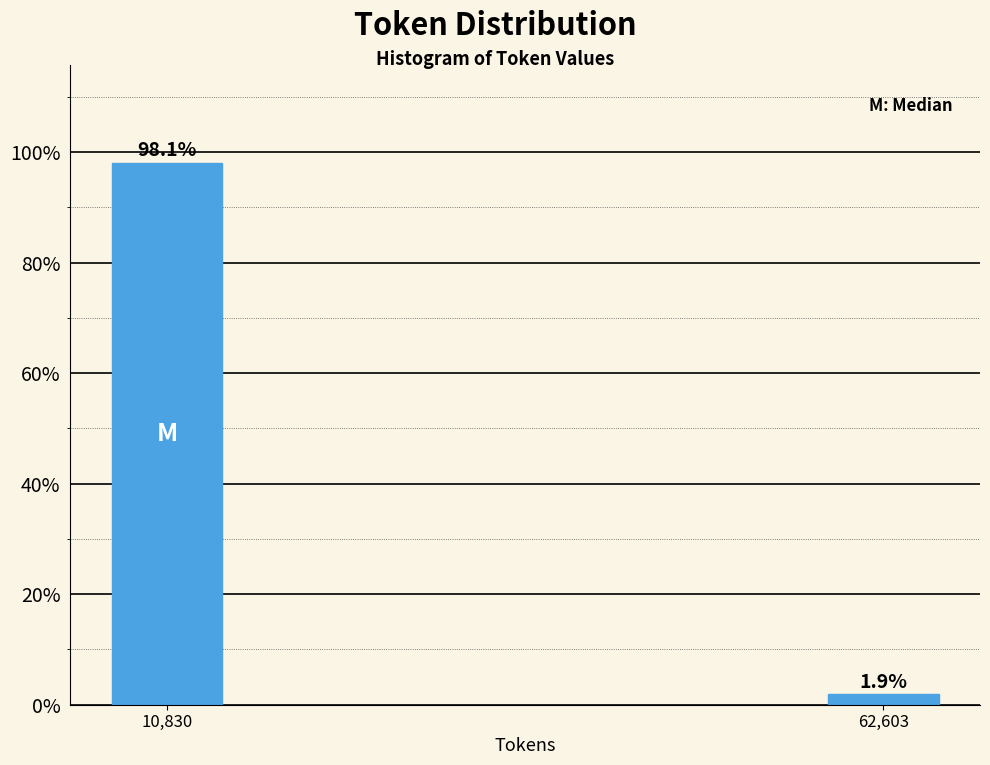

Reading left to right, list all the values displayed in this chart.

98.1	1.9